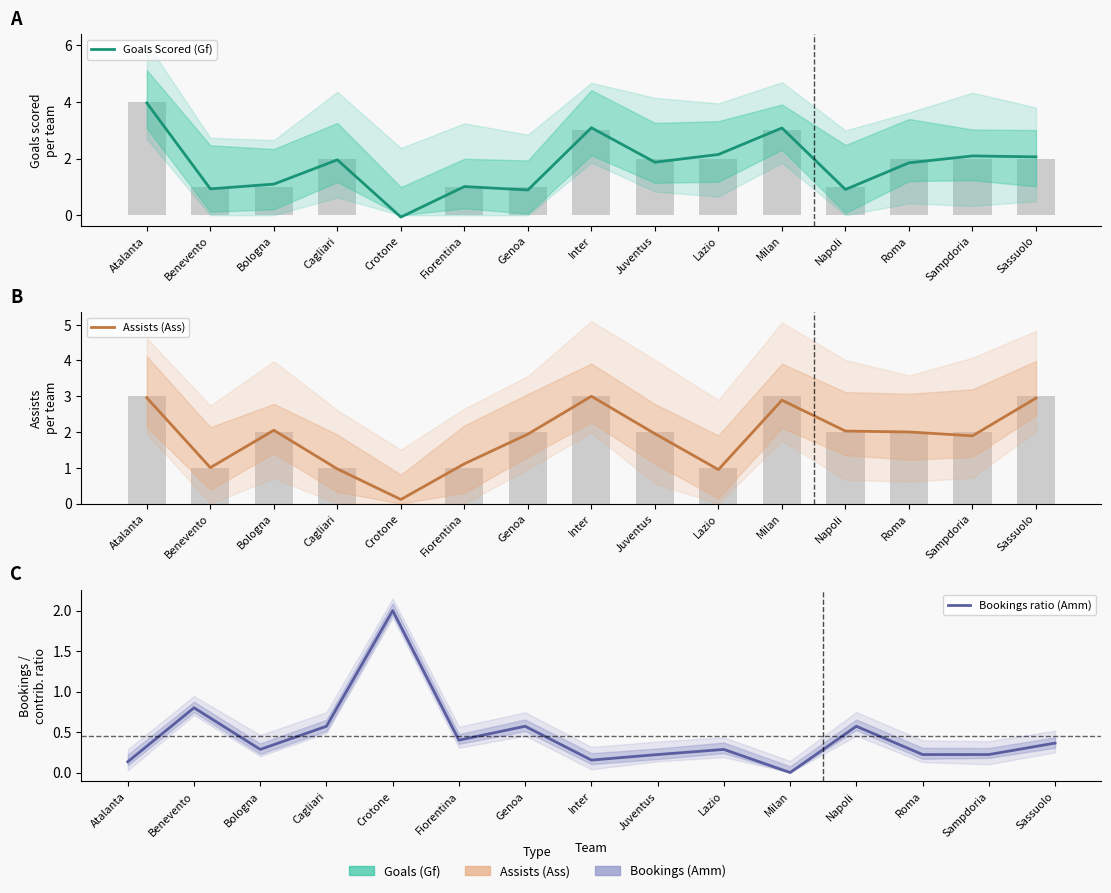

Is the value of Bookings ratio (Amm) at Genoa greater than the value of Assists (Ass) at Genoa?

No